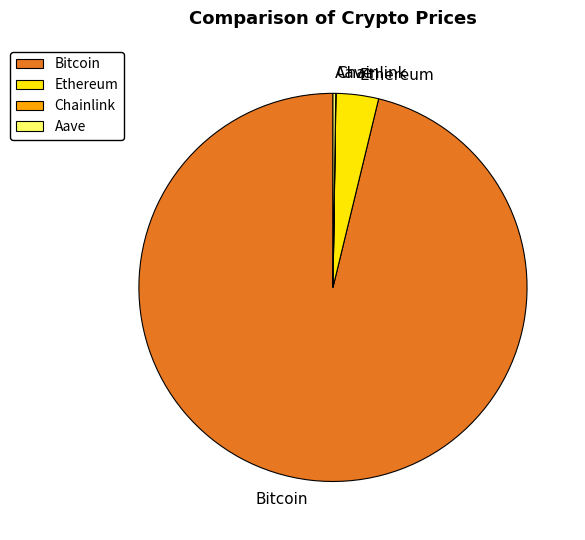

What is the largest slice in the pie chart?

Bitcoin